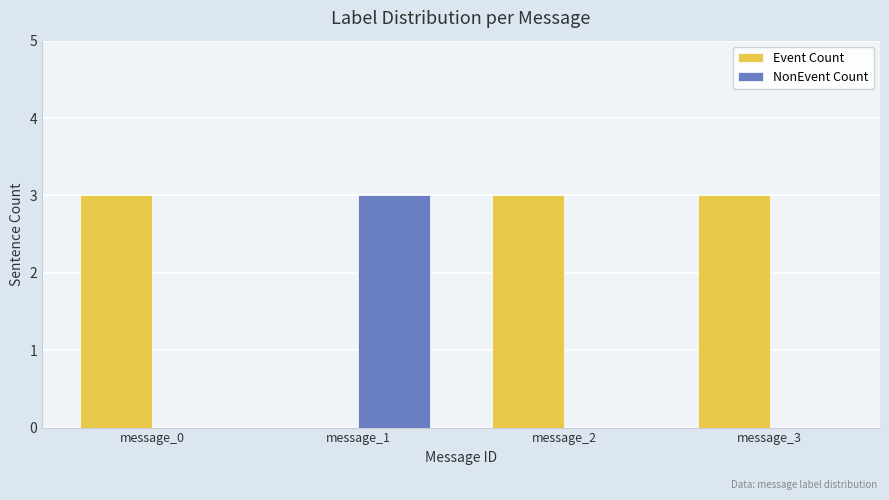

What is the difference between the NonEvent Count values at message_3 and message_1?

3